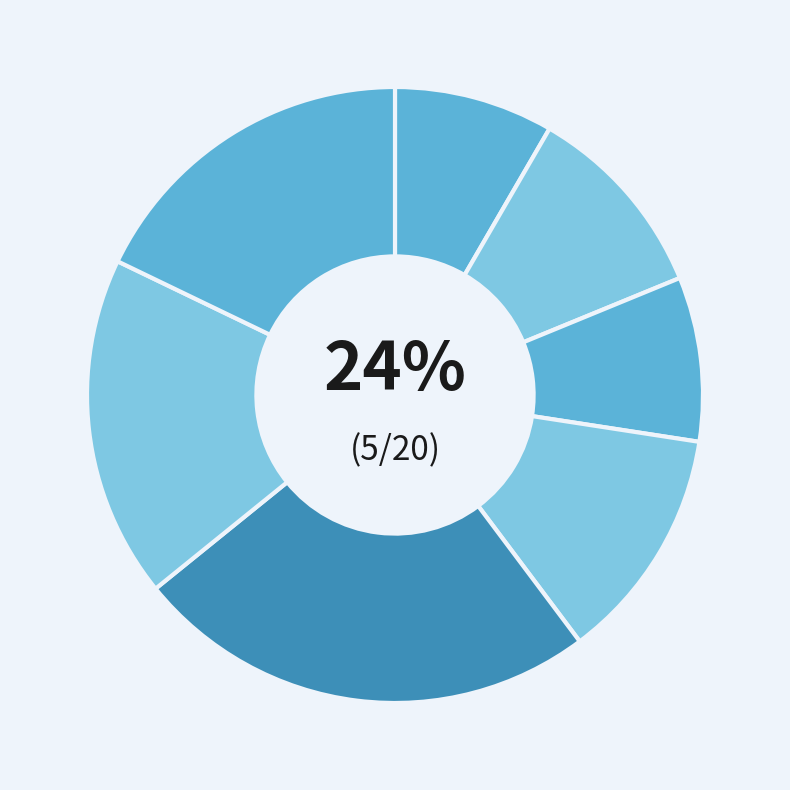

Count the number of slices in the pie.

7